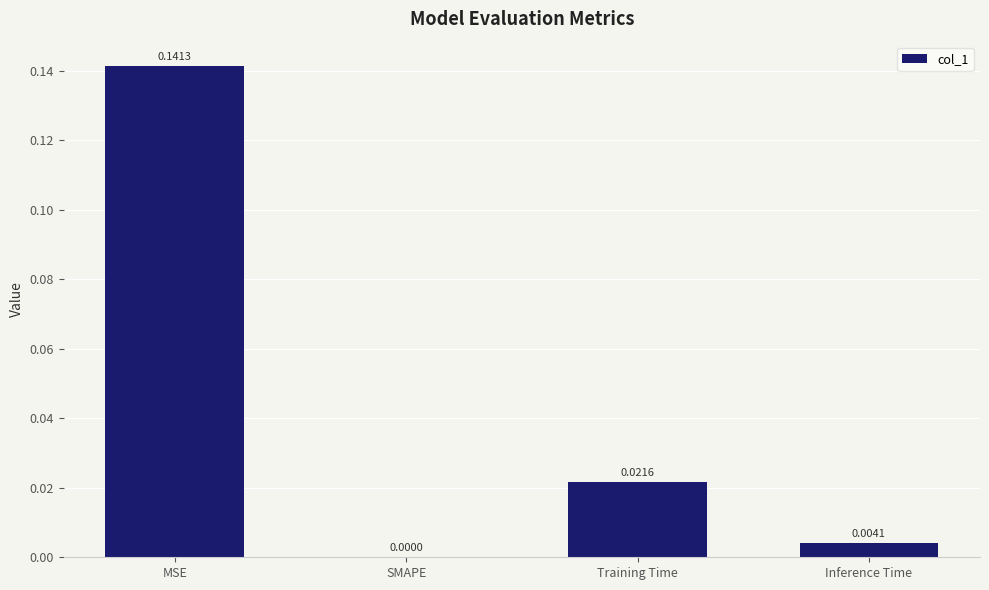

Where is the data nearest to the value 0?

SMAPE